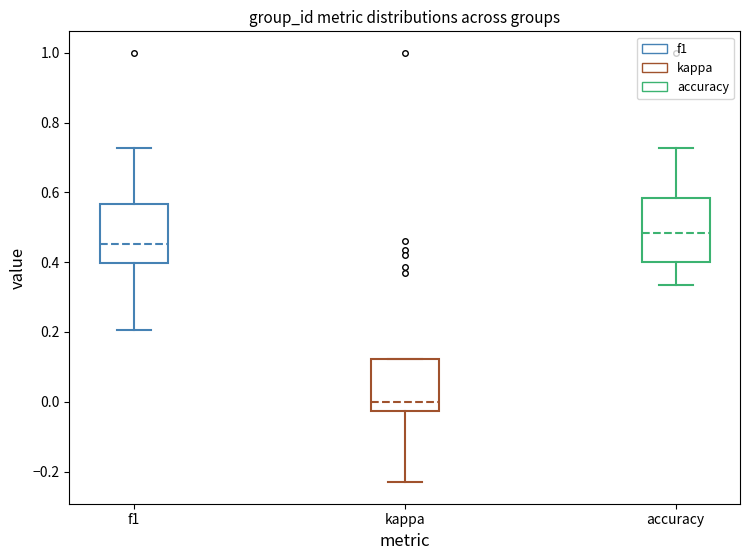

Where is the lower edge of the box for kappa on the y-axis? The values are not printed on the chart, so give them approximately, as read against the axis.

-0.02